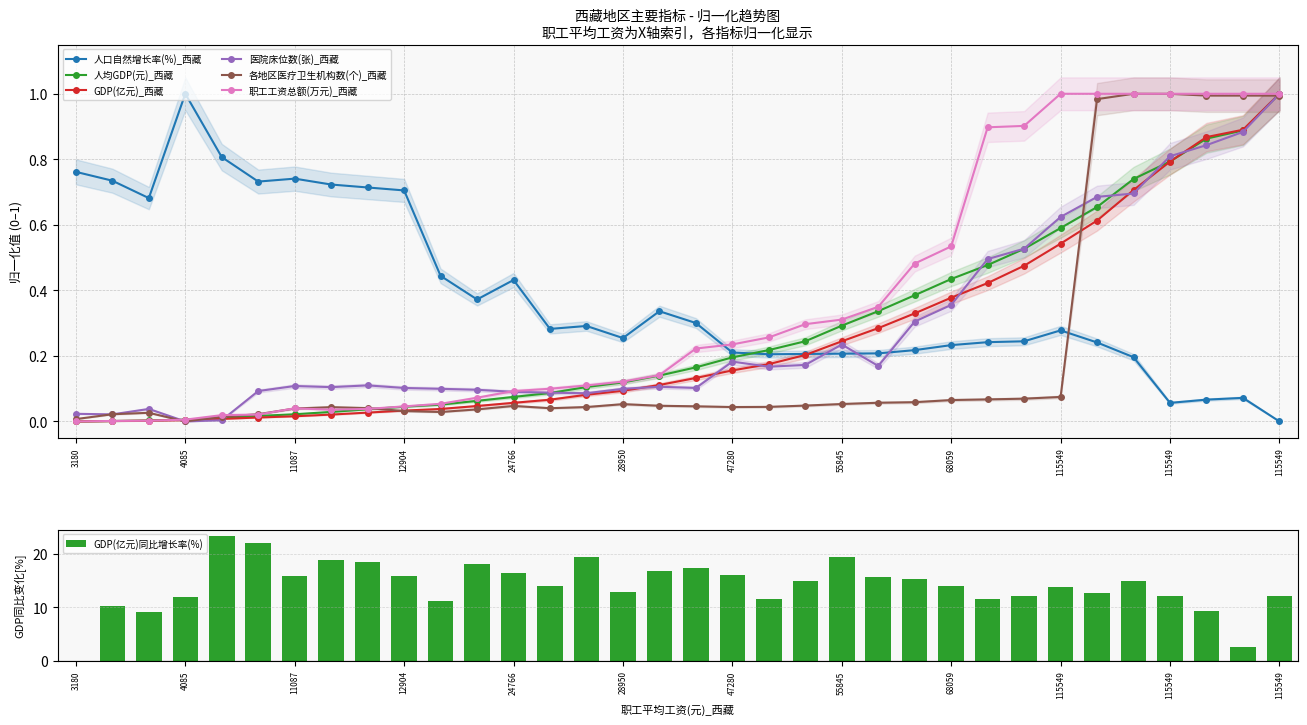

Reading right to left, what are all the values shown in this chart?

人口自然增长率(%)_西藏: 0.0	0.1	0.1	0.1	0.2	0.2	0.3	0.2	0.2	0.2	0.2	0.2	0.2	0.2	0.2	0.2	0.3	0.3	0.3	0.3	0.3	0.4	0.4	0.4	0.7	0.7	0.7	0.7	0.7	0.8	1.0	0.7	0.7	0.8
人均GDP(元)_西藏: 1.0	0.9	0.9	0.8	0.7	0.7	0.6	0.5	0.5	0.4	0.4	0.3	0.3	0.2	0.2	0.2	0.2	0.1	0.1	0.1	0.1	0.1	0.1	0.1	0.0	0.0	0.0	0.0	0.0	0.0	0.0	0.0	0.0	0.0
GDP(亿元)_西藏: 1.0	0.9	0.9	0.8	0.7	0.6	0.5	0.5	0.4	0.4	0.3	0.3	0.2	0.2	0.2	0.2	0.1	0.1	0.1	0.1	0.1	0.1	0.0	0.0	0.0	0.0	0.0	0.0	0.0	0.0	0.0	0.0	0.0	0.0
医院床位数(张)_西藏: 1.0	0.9	0.8	0.8	0.7	0.7	0.6	0.5	0.5	0.4	0.3	0.2	0.2	0.2	0.2	0.2	0.1	0.1	0.1	0.1	0.1	0.1	0.1	0.1	0.1	0.1	0.1	0.1	0.1	0.0	0.0	0.0	0.0	0.0
各地区医疗卫生机构数(个)_西藏: 1.0	1.0	1.0	1.0	1.0	1.0	0.1	0.1	0.1	0.1	0.1	0.1	0.1	0.0	0.0	0.0	0.0	0.0	0.1	0.0	0.0	0.0	0.0	0.0	0.0	0.0	0.0	0.0	0.0	0.0	0.0	0.0	0.0	0.0
职工工资总额(万元)_西藏: 1.0	1.0	1.0	1.0	1.0	1.0	1.0	0.9	0.9	0.5	0.5	0.3	0.3	0.3	0.3	0.2	0.2	0.1	0.1	0.1	0.1	0.1	0.1	0.1	0.0	0.0	0.0	0.0	0.0	0.0	0.0	0.0	0.0	0.0